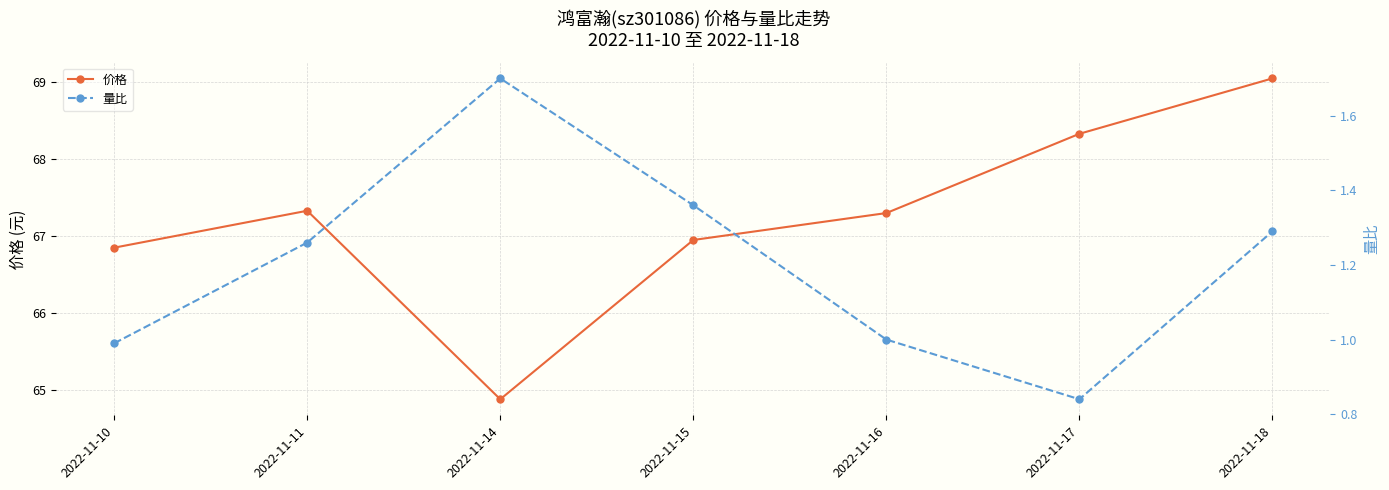

What value does the 量比 series have at 2022-11-11?

1.3